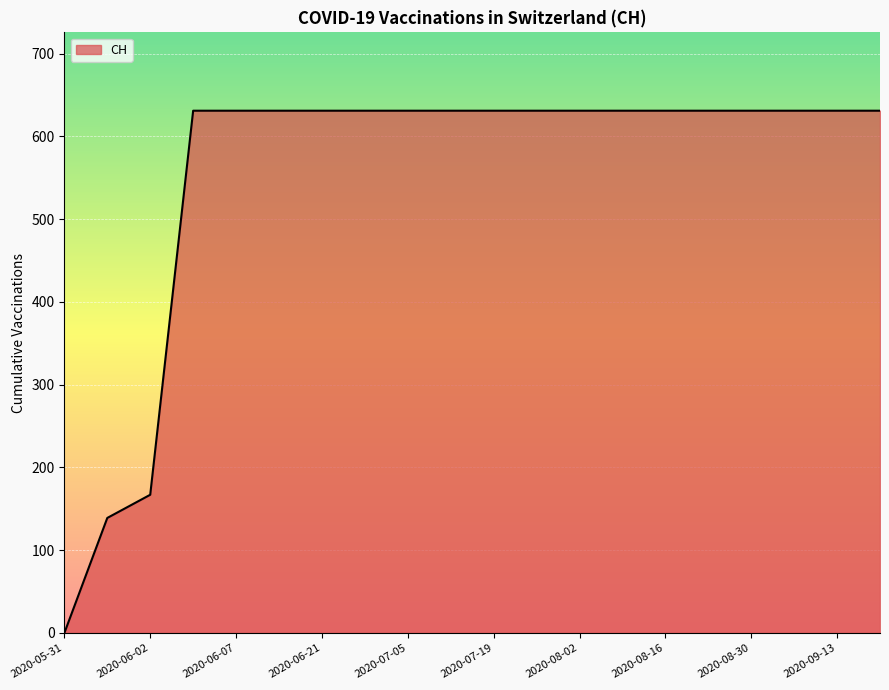

How many series are shown in this chart?

1